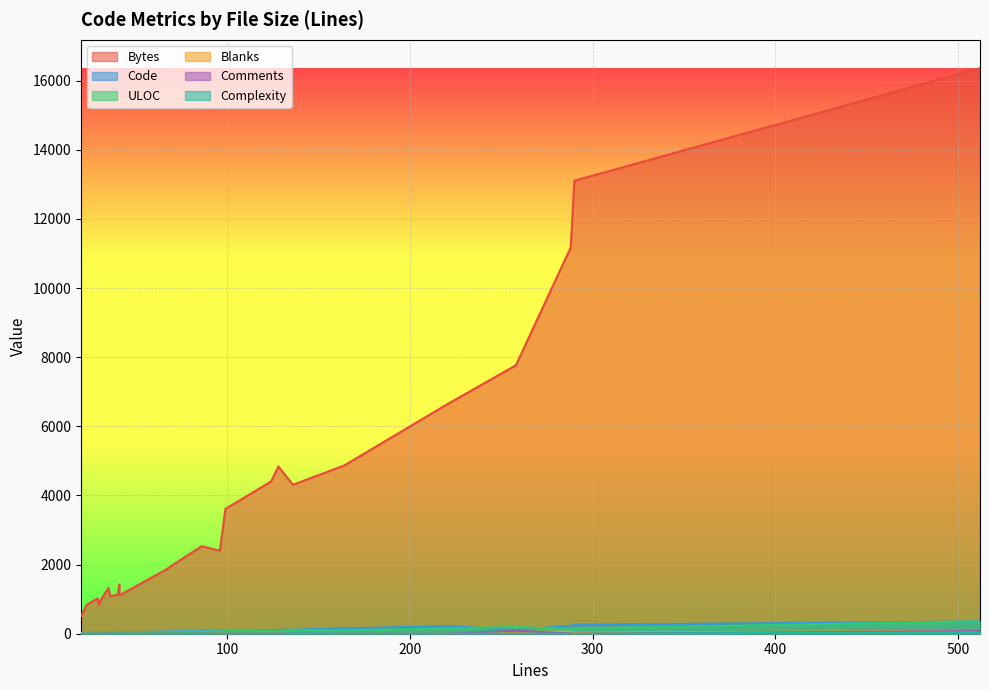

True or false: Bytes has more than 1 interior local peaks.

True